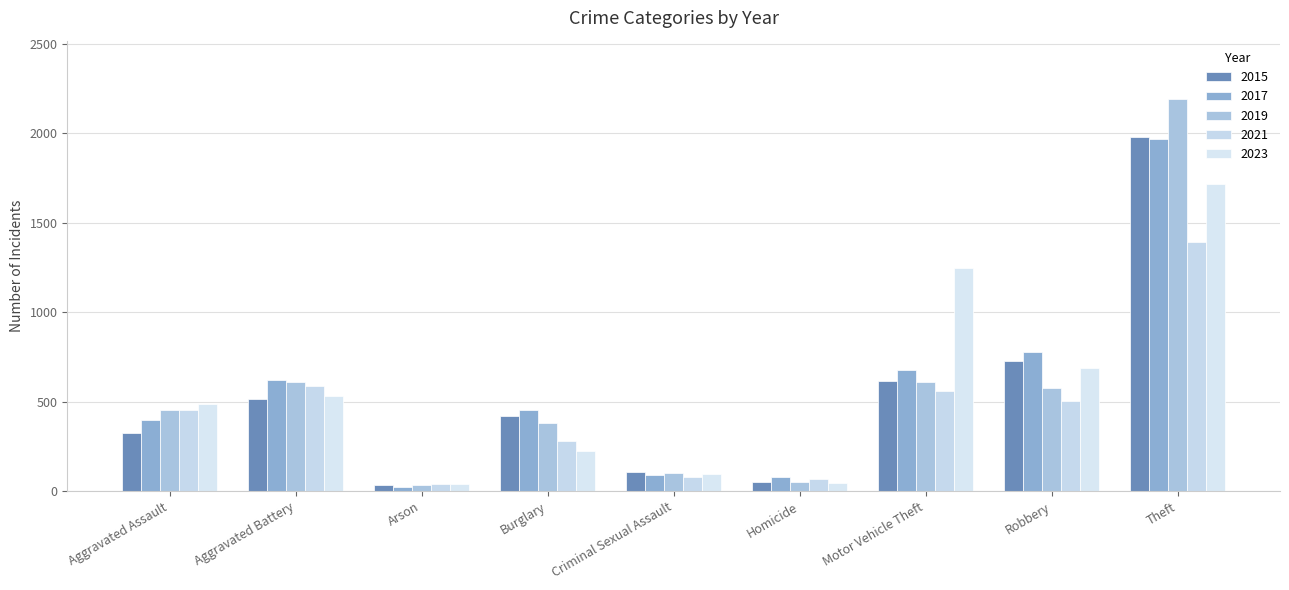

Does the chart contain any negative values?

No